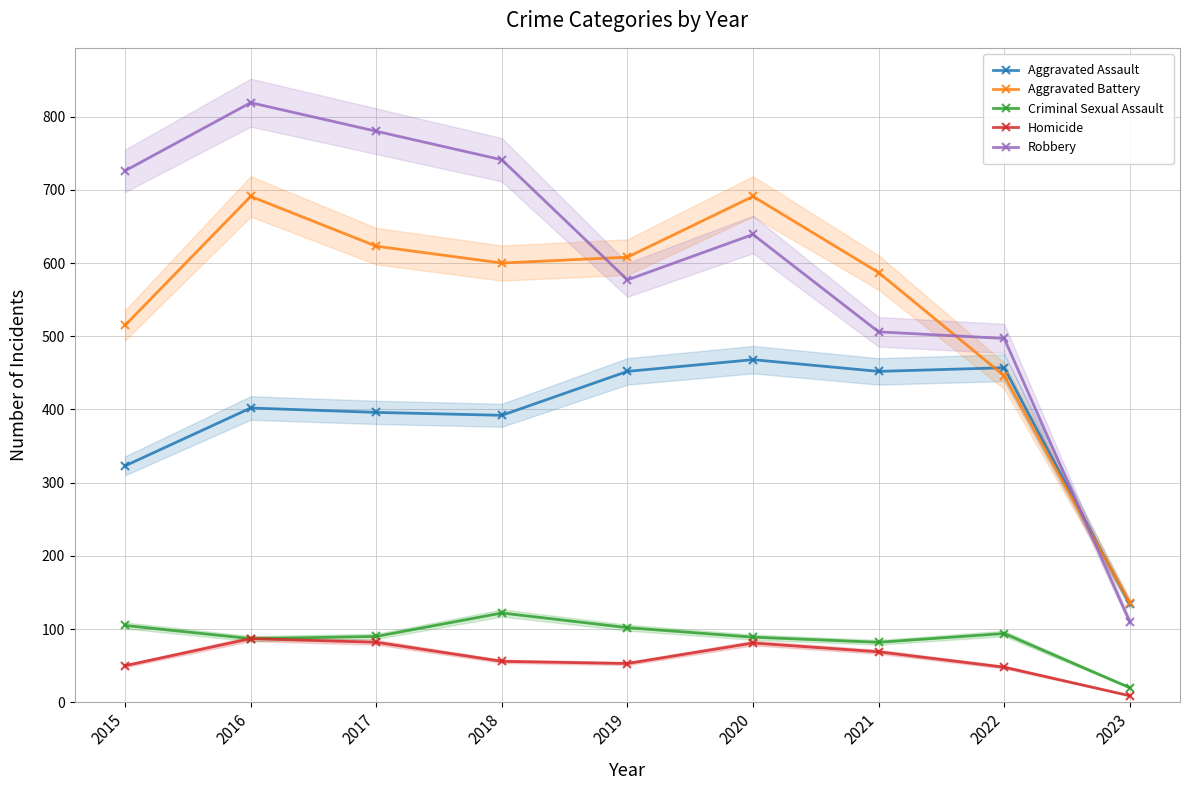

Rank the series by their maximum value, from lowest to highest.

Homicide, Criminal Sexual Assault, Aggravated Assault, Aggravated Battery, Robbery